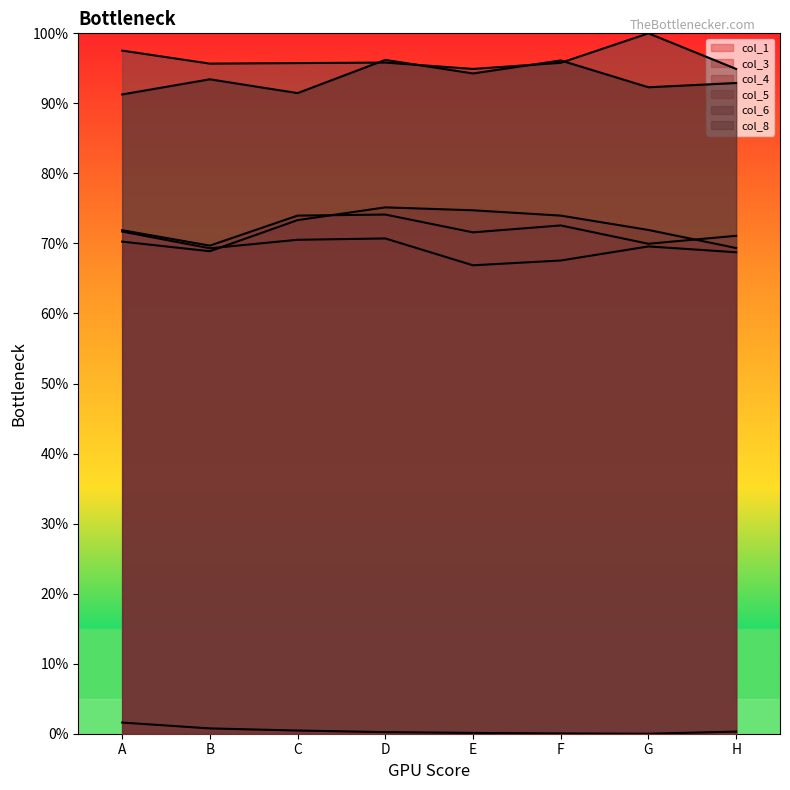

Reading left to right, what are all the values shown in this chart?

col_1: 0.0	0.0	0.0	0.0	0.0	0.0	0.0	0.0
col_3: 0.7	0.7	0.7	0.7	0.7	0.7	0.7	0.7
col_4: 0.7	0.7	0.7	0.7	0.7	0.7	0.7	0.7
col_5: 0.7	0.7	0.7	0.8	0.7	0.7	0.7	0.7
col_6: 1.0	1.0	1.0	1.0	0.9	1.0	1.0	0.9
col_8: 0.9	0.9	0.9	1.0	0.9	1.0	0.9	0.9